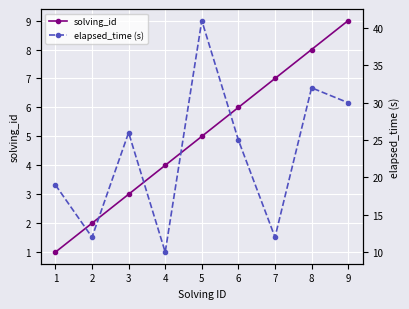

At how many categories does at least one series exceed 1?

9